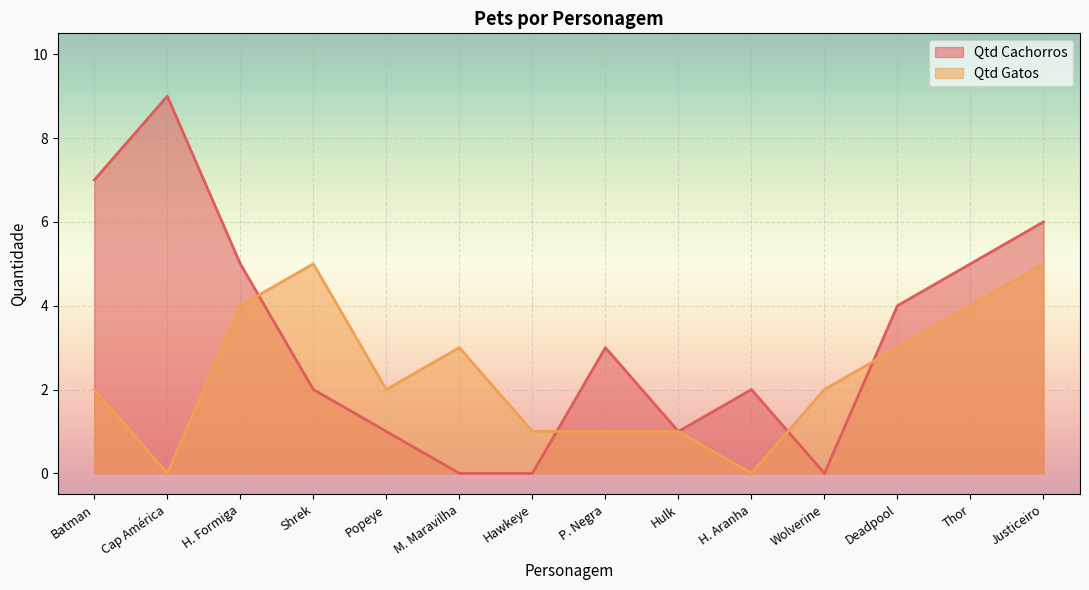

What is the value of the Qtd Gatos point at the 6th from the left?

3